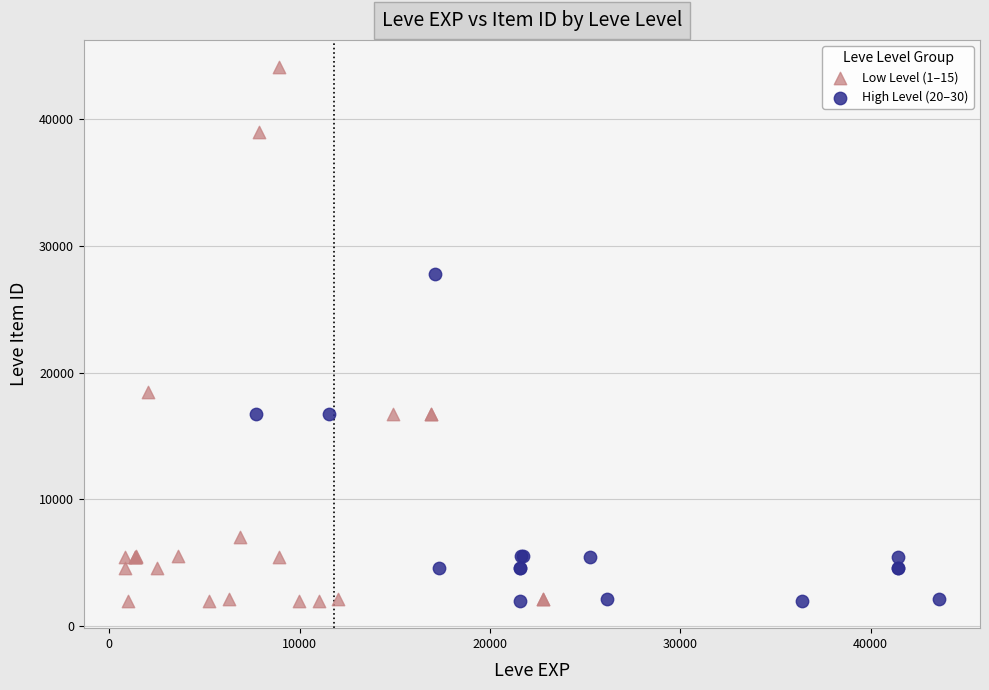

Which series reaches the maximum Y coordinate?

Low Level (1–15)